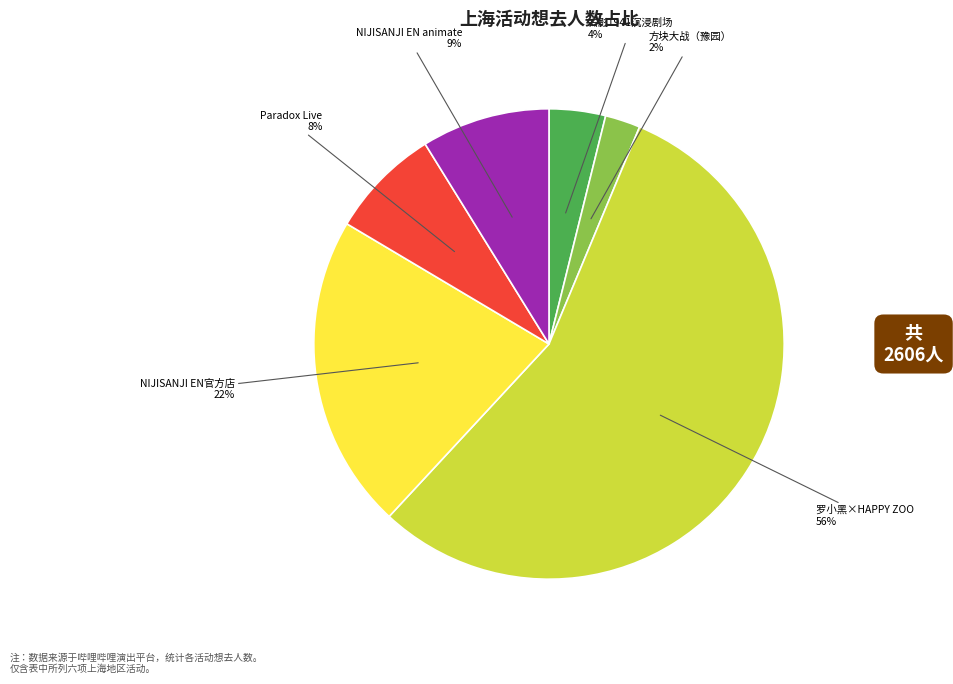

How many segments does this pie chart have?

6